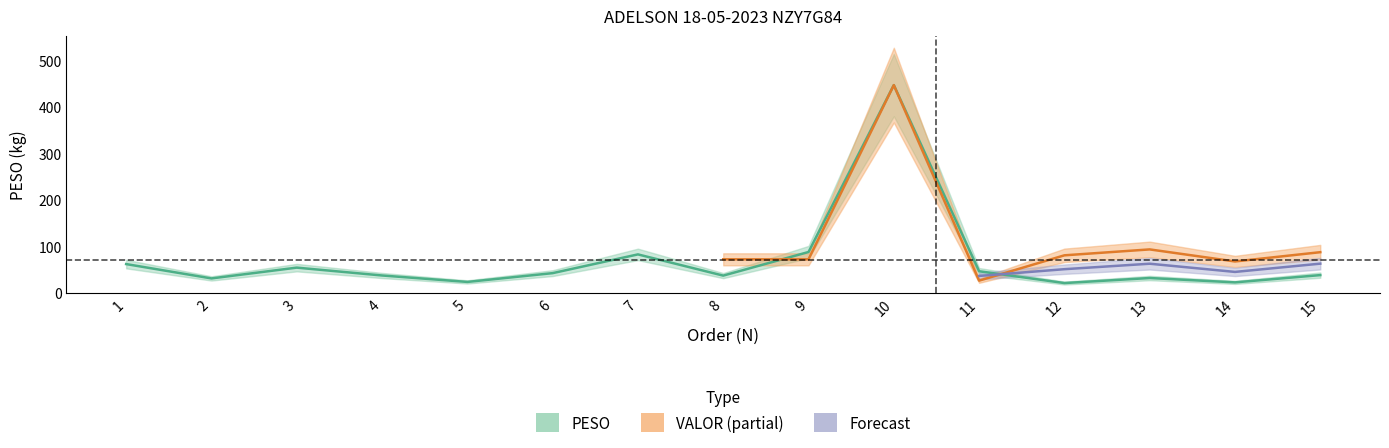

Is it true that the value at 12 is 11.1?

False